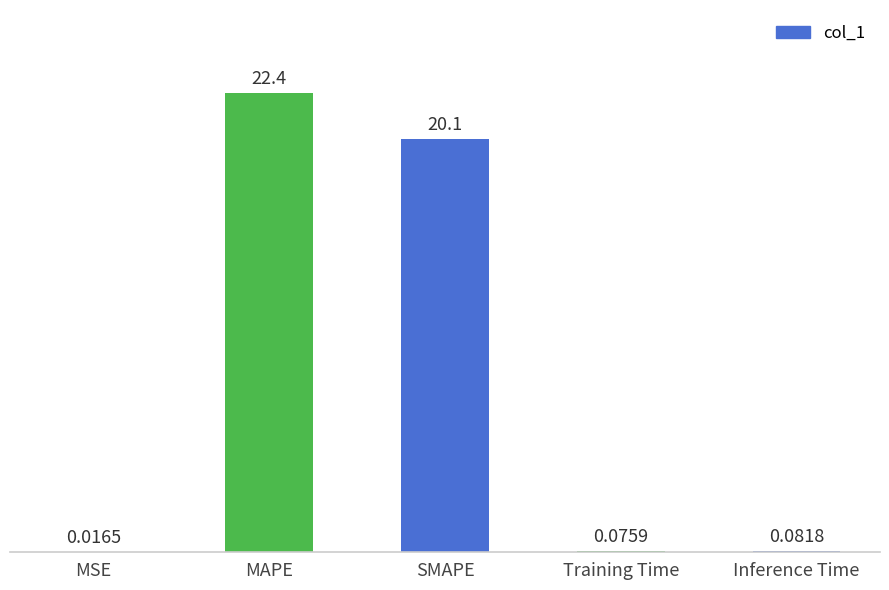

Which has a higher value, MSE or Training Time?

Training Time